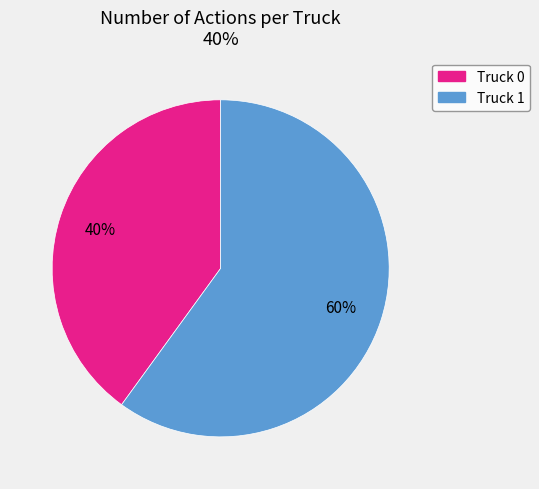

Rank the categories by value from highest to lowest.

Truck 1, Truck 0